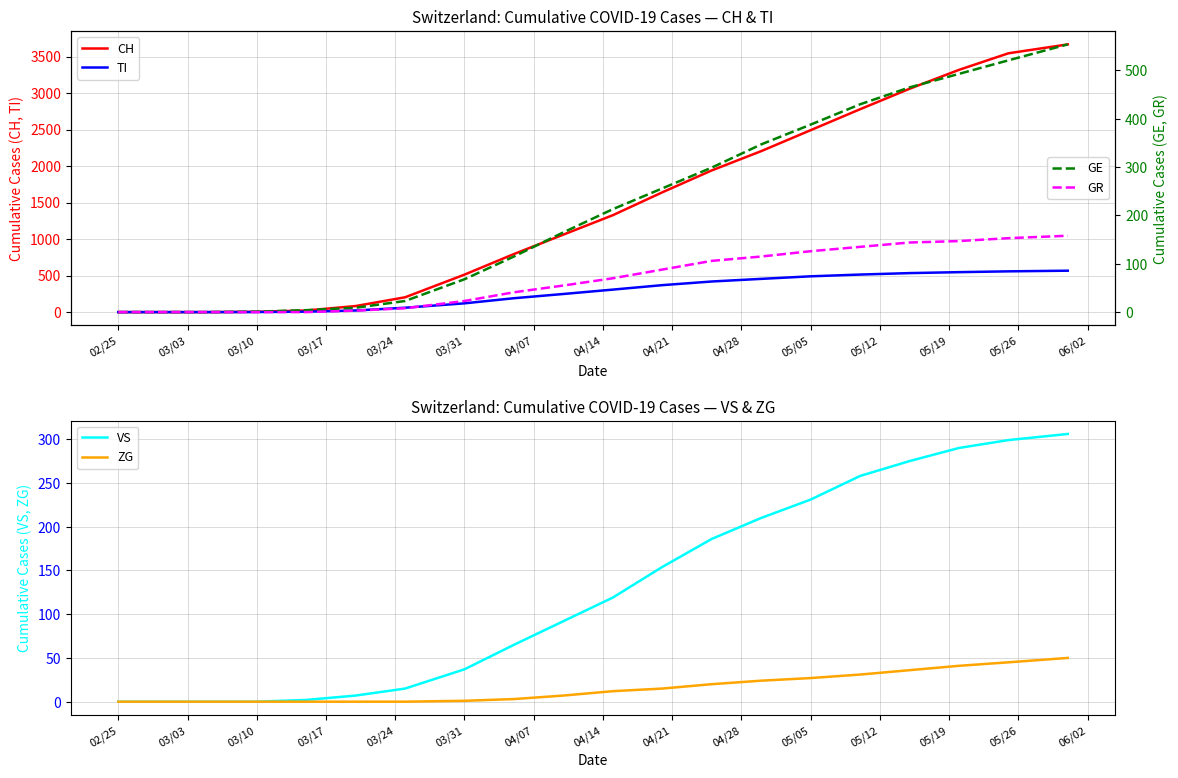

Is it true that VS equals -160 at 02/25?

False